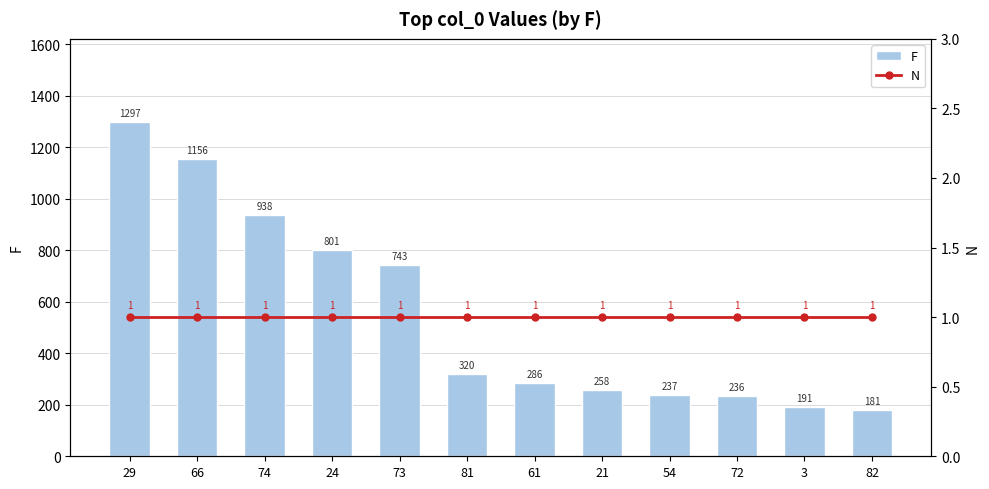

True or false: F has a value of 1156 at 66.

True